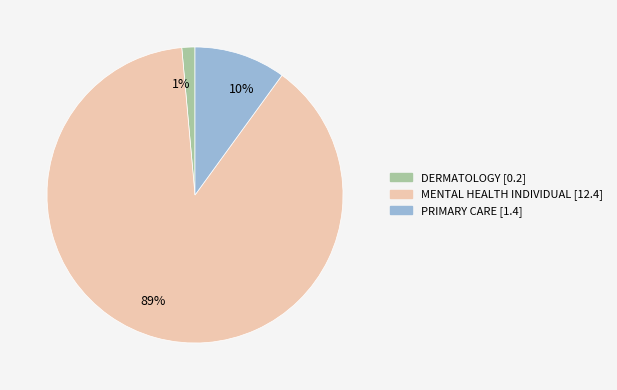

How many segments does this pie chart have?

3